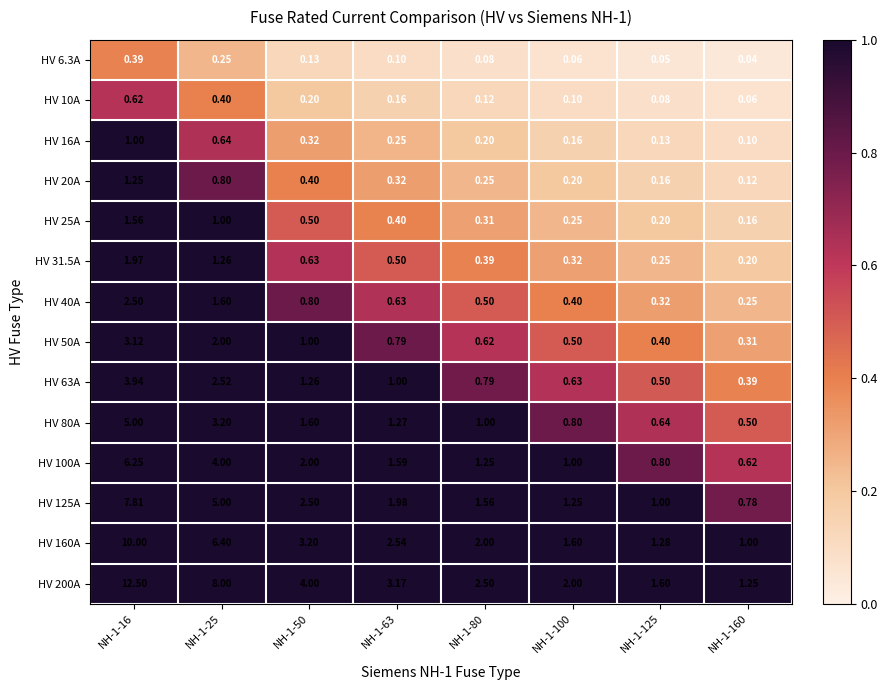

What is the maximum value shown in the chart?

12.5